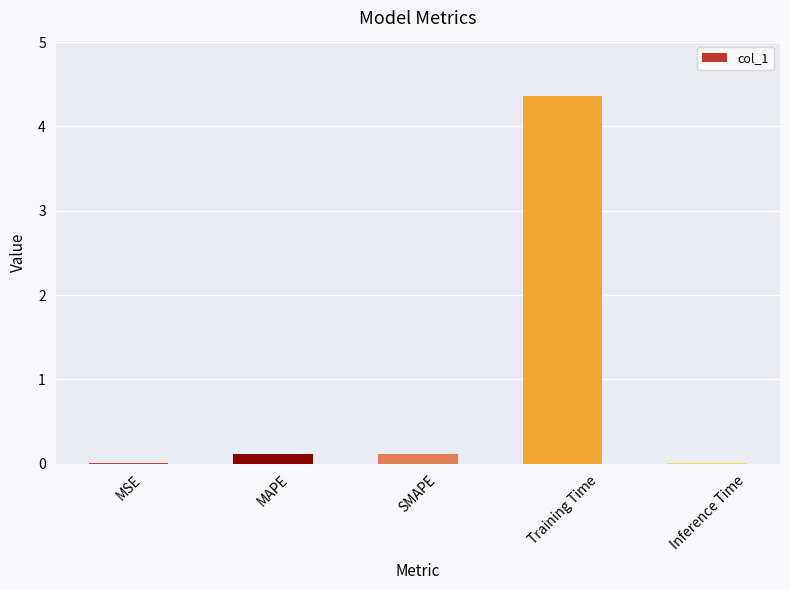

Is it true that the value at Training Time is 4.4?

True